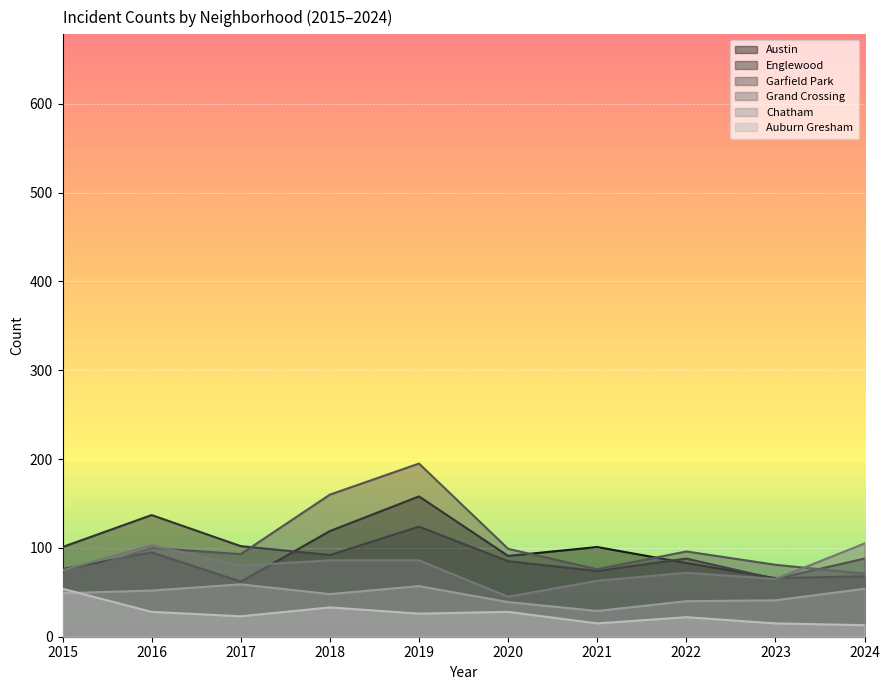

How many lines are shown in the chart?

6